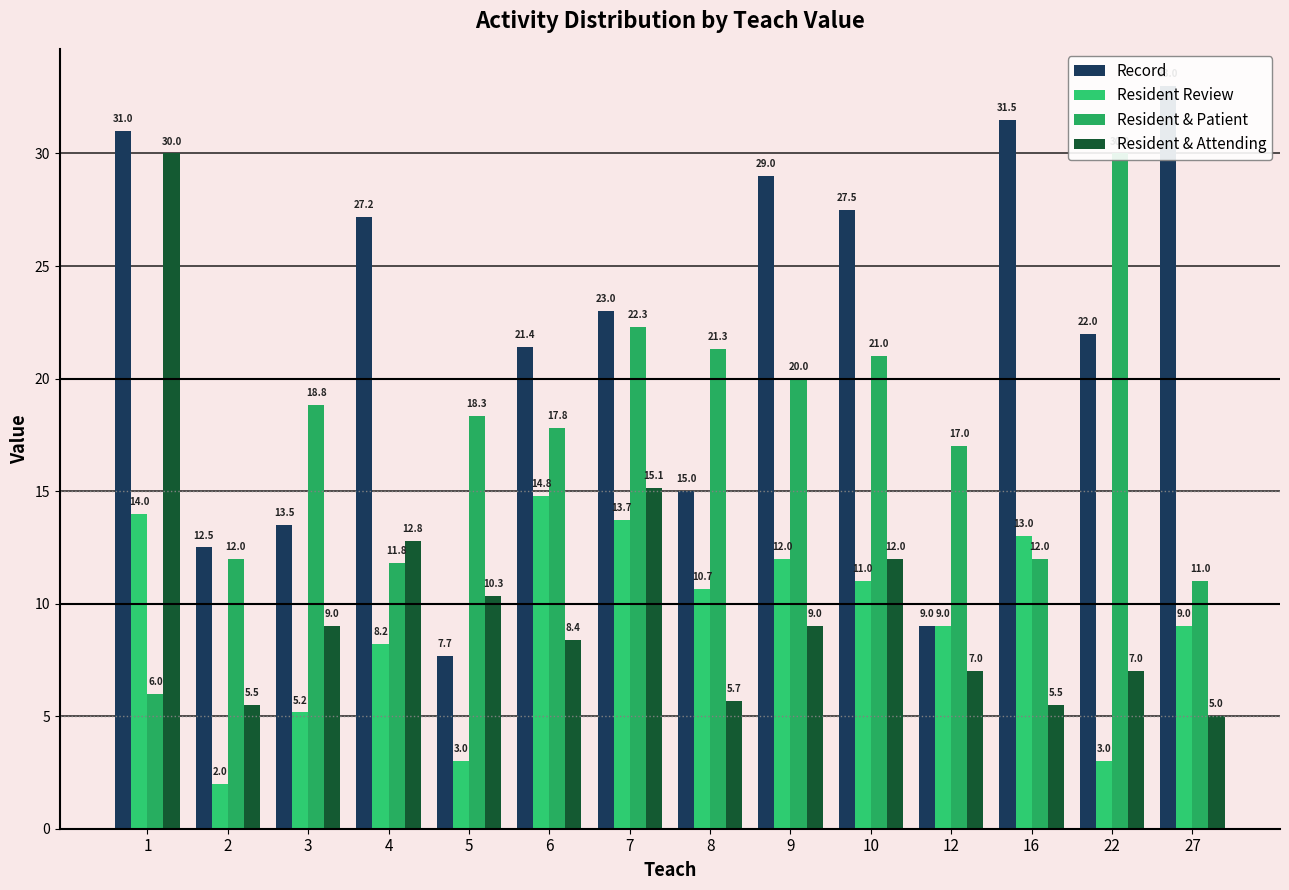

What are all the series names shown in the legend?

Record, Resident Review, Resident & Patient, Resident & Attending